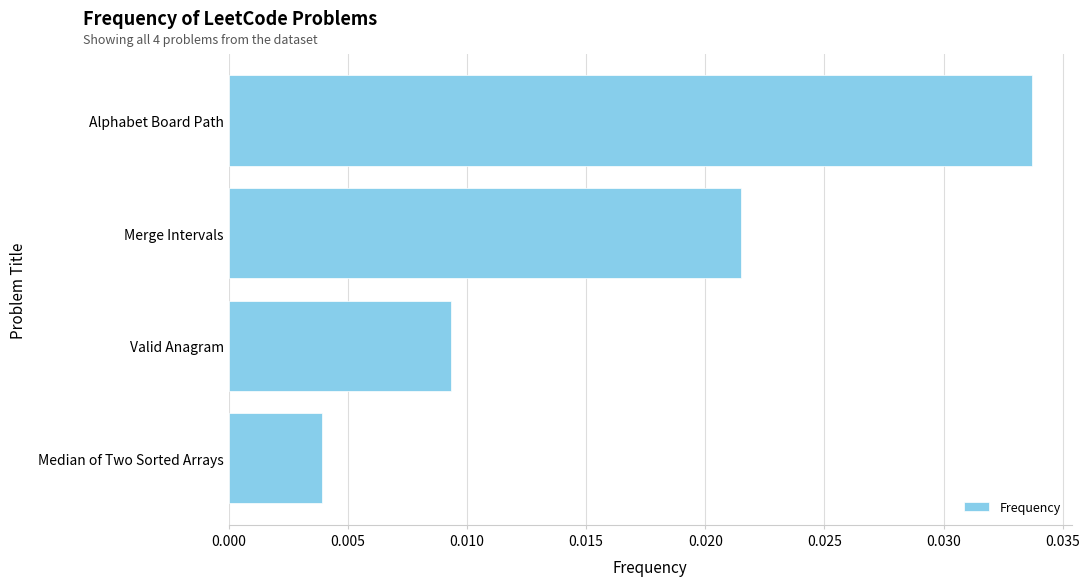

Count the number of categories in the chart.

4